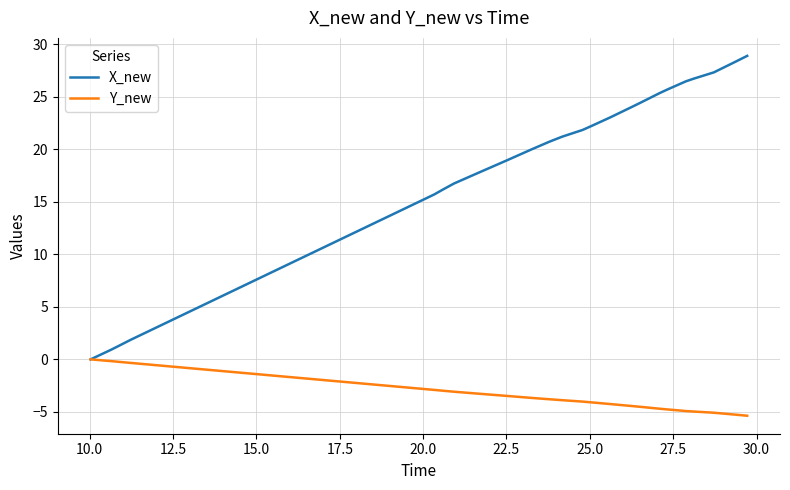

Rank the series by their average value, from highest to lowest.

X_new, Y_new